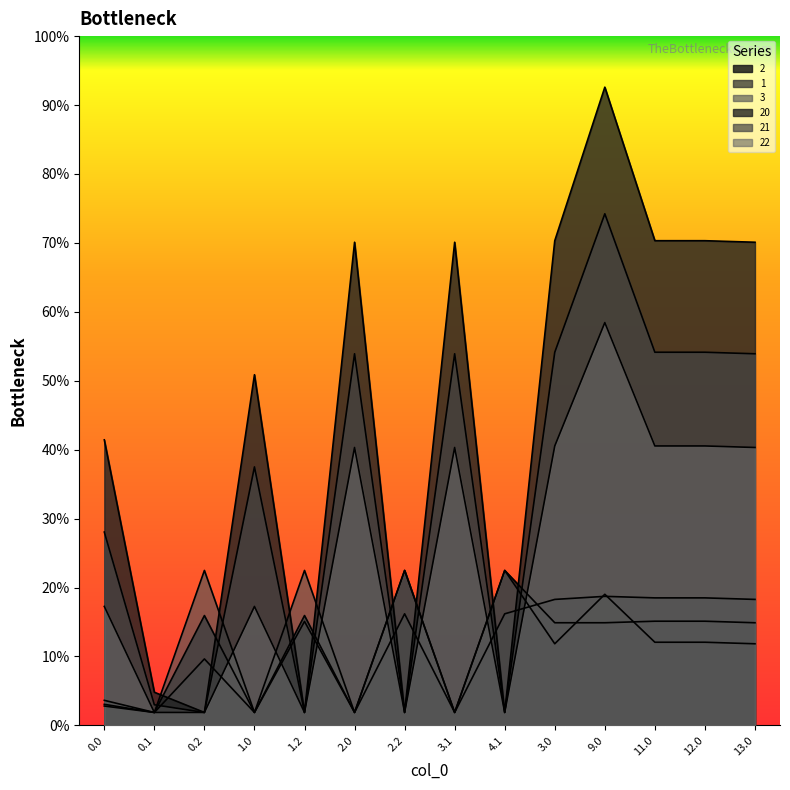

How many intersections are there between 22 and 2?

7